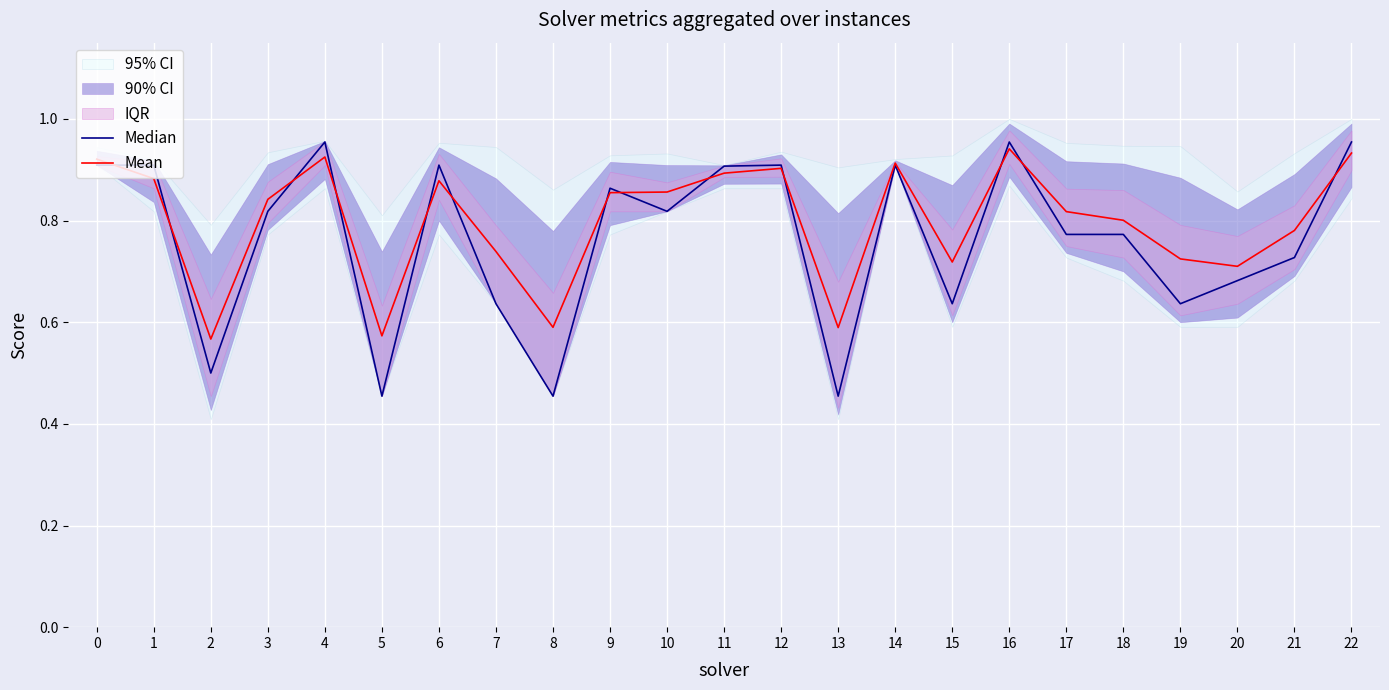

What is the difference between the Median values at 12 and 17?

0.1